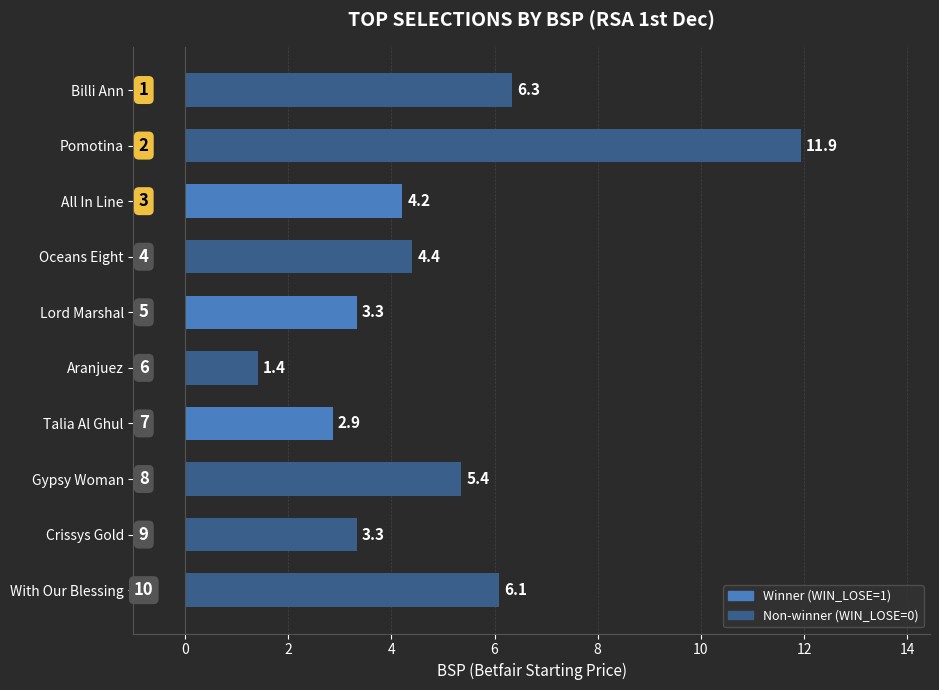

What is the difference between the values at Lord Marshal and Billi Ann?

3.0